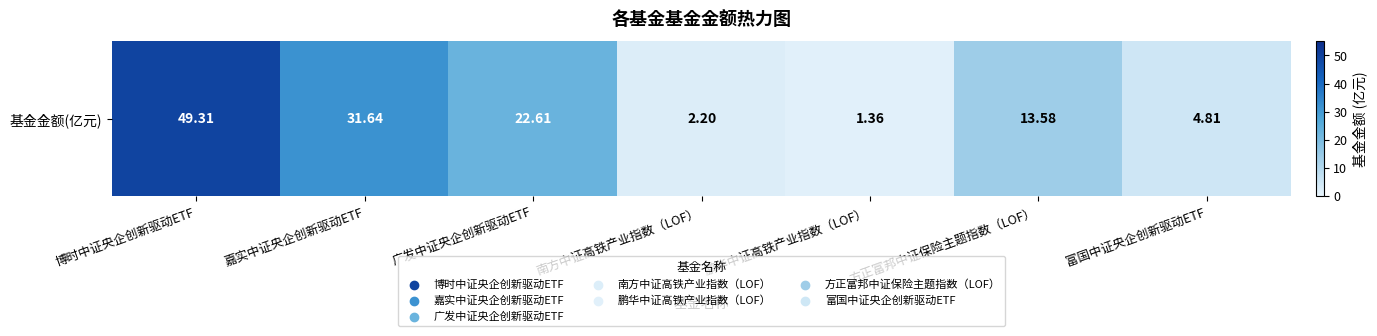

Is it true that the value at 博时中证央企创新驱动ETF is 20.2?

False